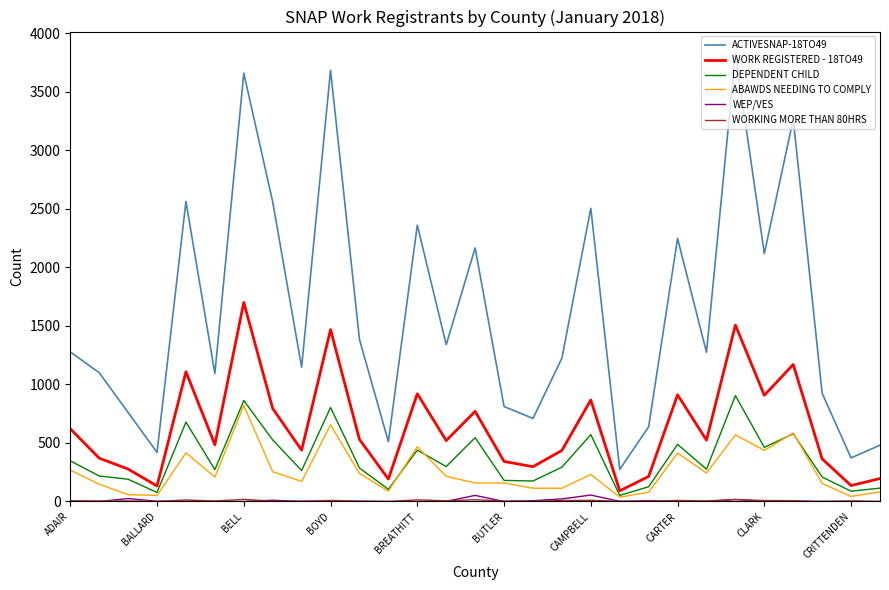

True or false: ABAWDS NEEDING TO COMPLY and ACTIVESNAP-18TO49 intersect in this chart.

False